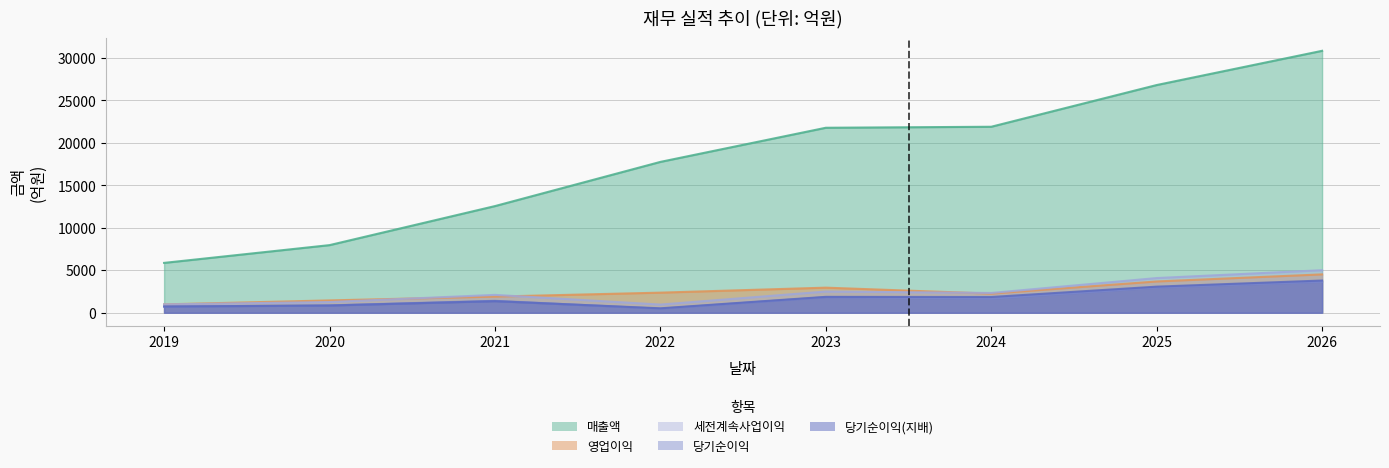

The 당기순이익 series shows 871 at 2020. True or false?

True